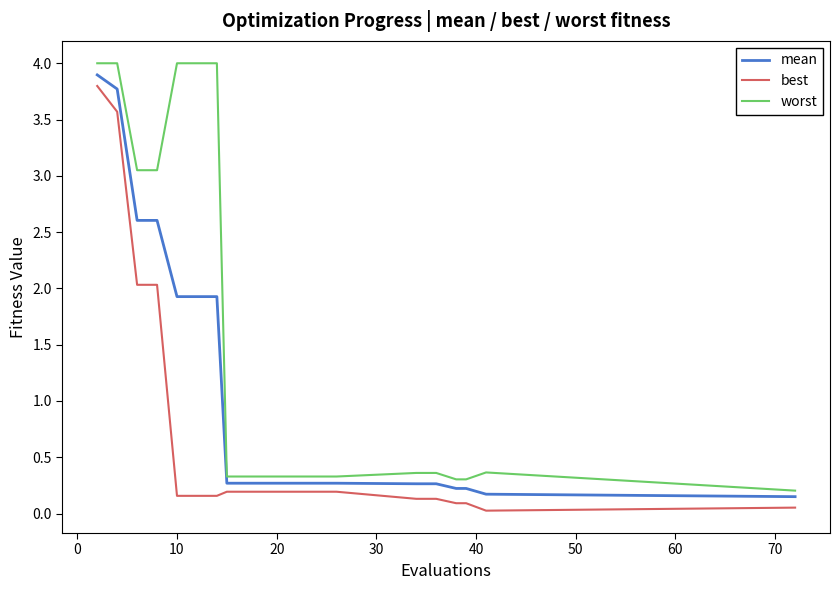

Count the number of categories in the chart.

20